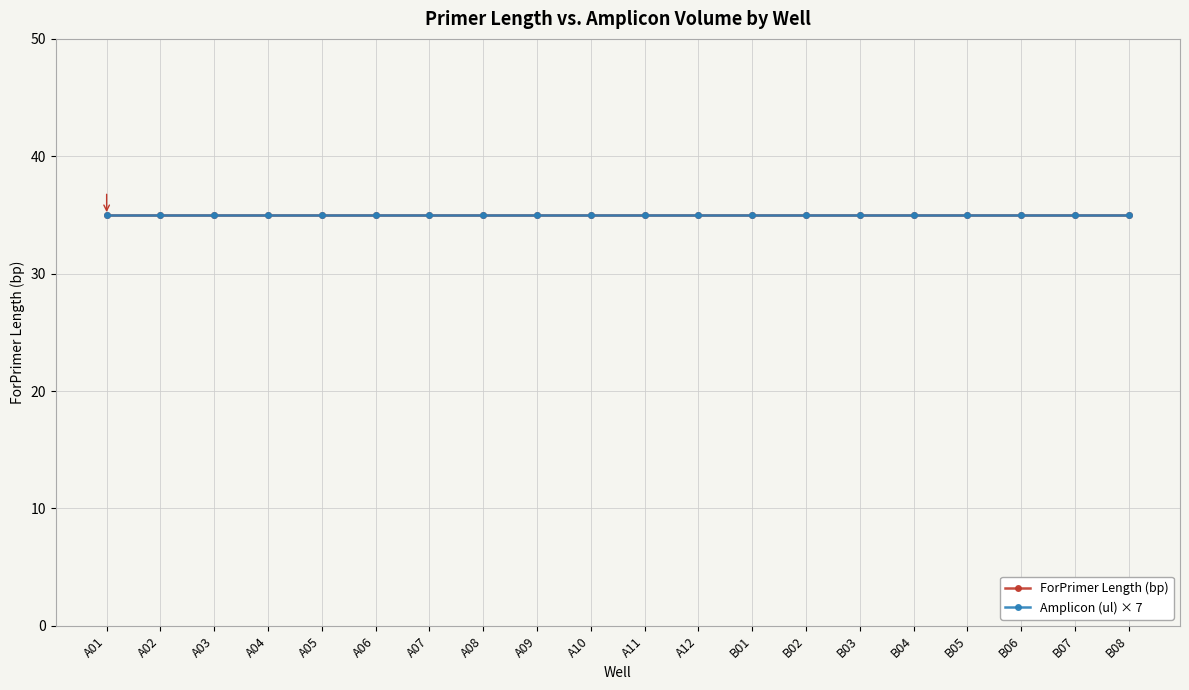

The Amplicon (ul) series shows 5 at A08. True or false?

True